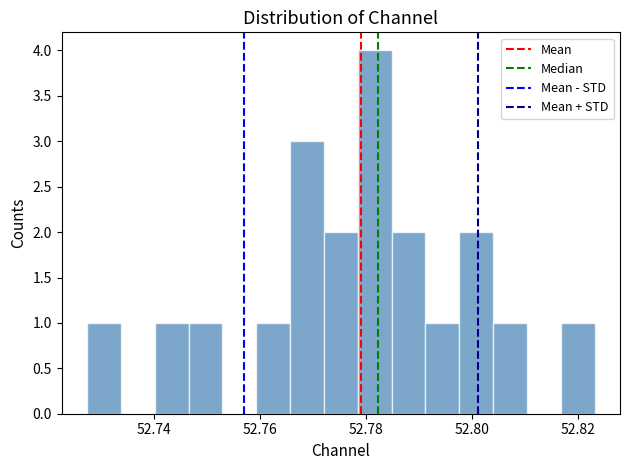

Read against the x-axis, roughly where is the centre of the tallest bar?

52.782